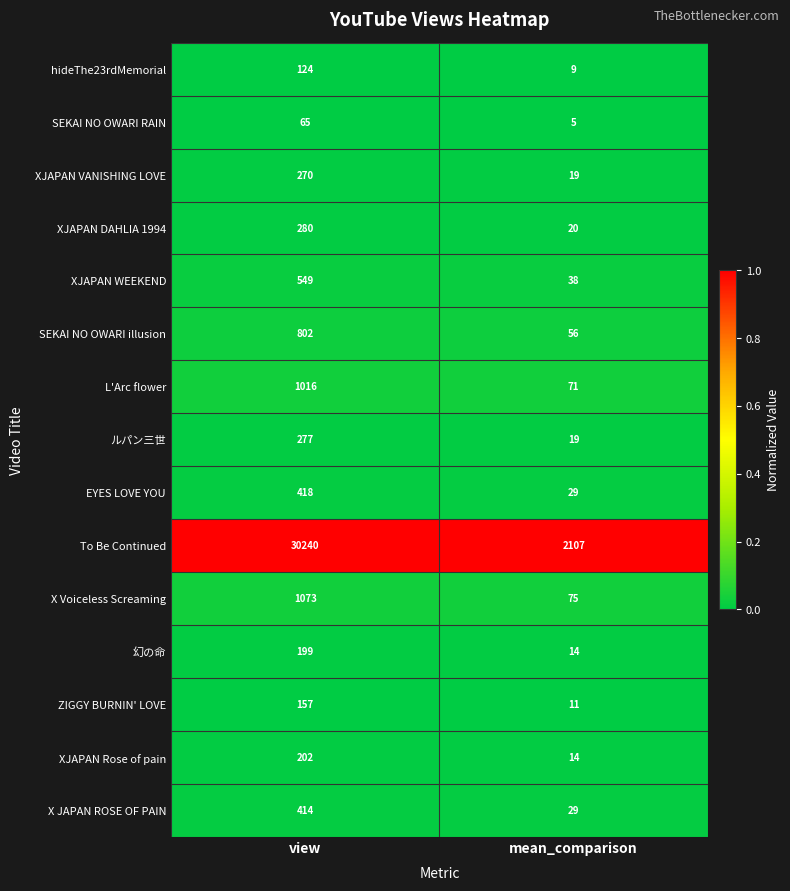

What is the difference between the highest and lowest values at view?

30175